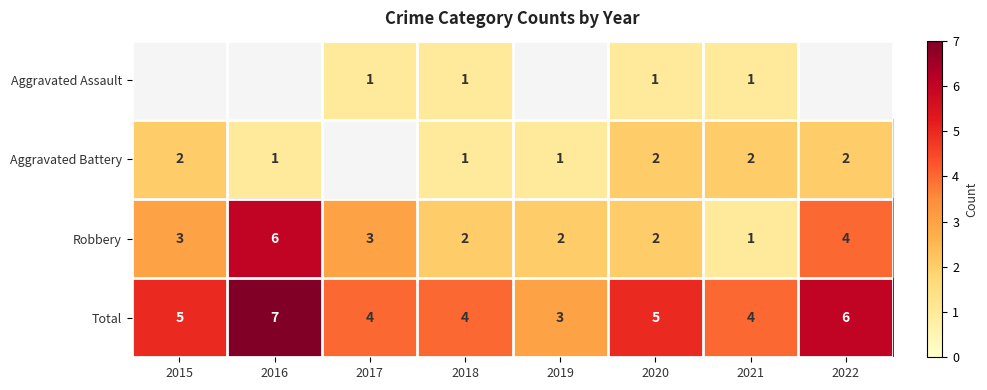

True or false: Robbery has a value of 1 at 2016.

False